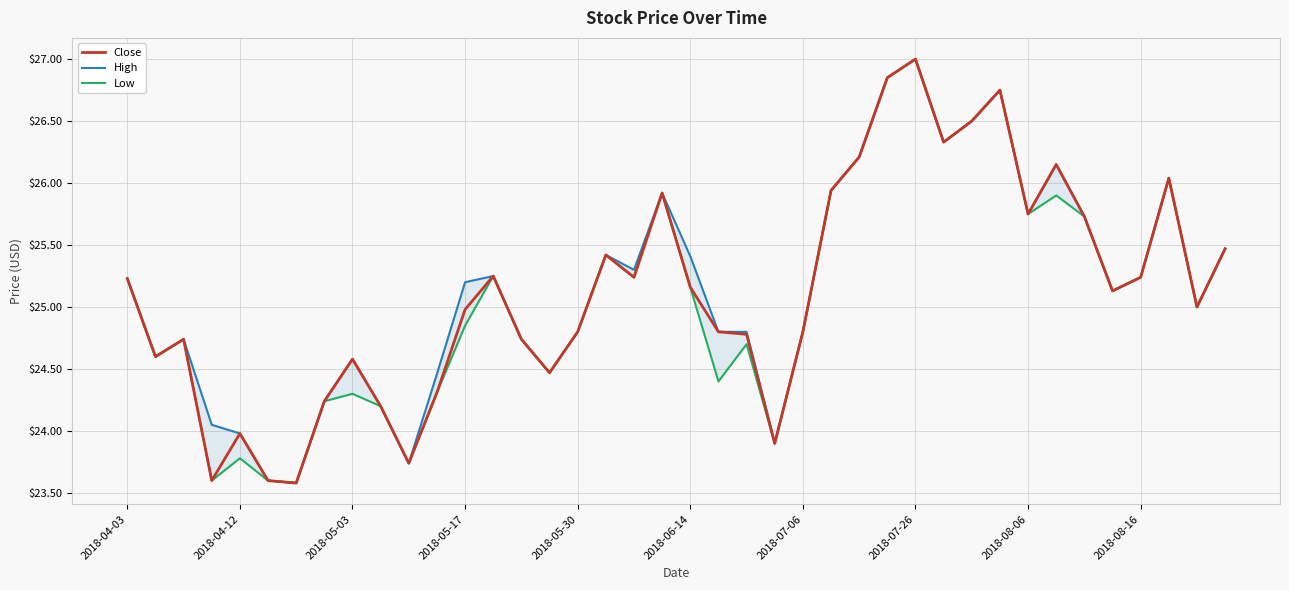

What is the lowest value of the Close series?

23.6